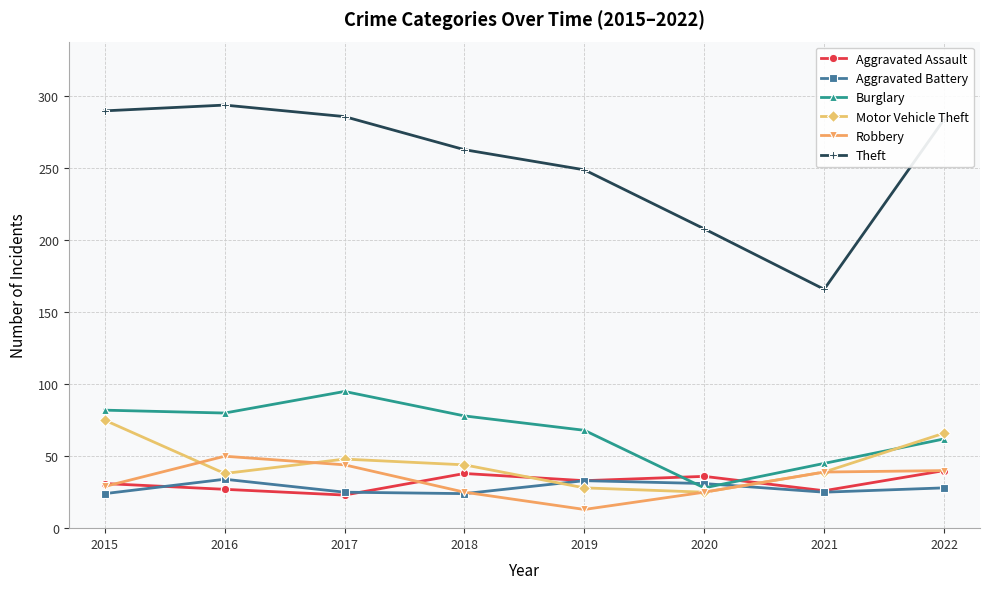

What are all the series names shown in the legend?

Aggravated Assault, Aggravated Battery, Burglary, Motor Vehicle Theft, Robbery, Theft